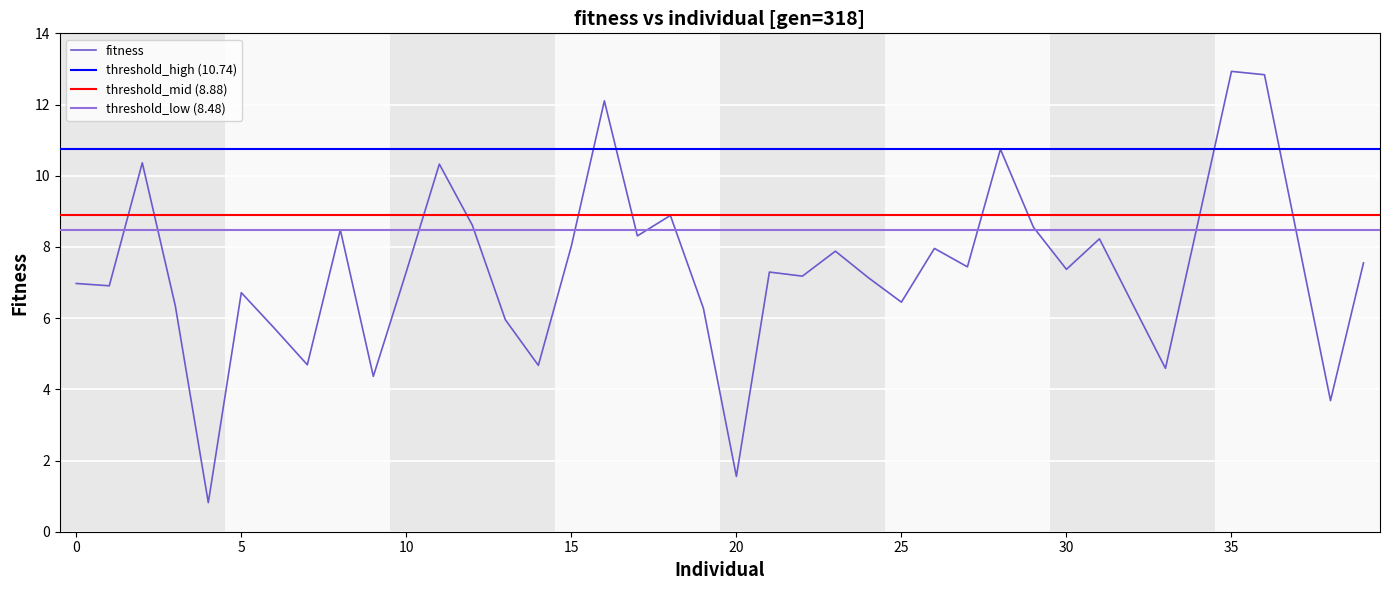

The value of fitness at 10 is 7.3. True or false?

True